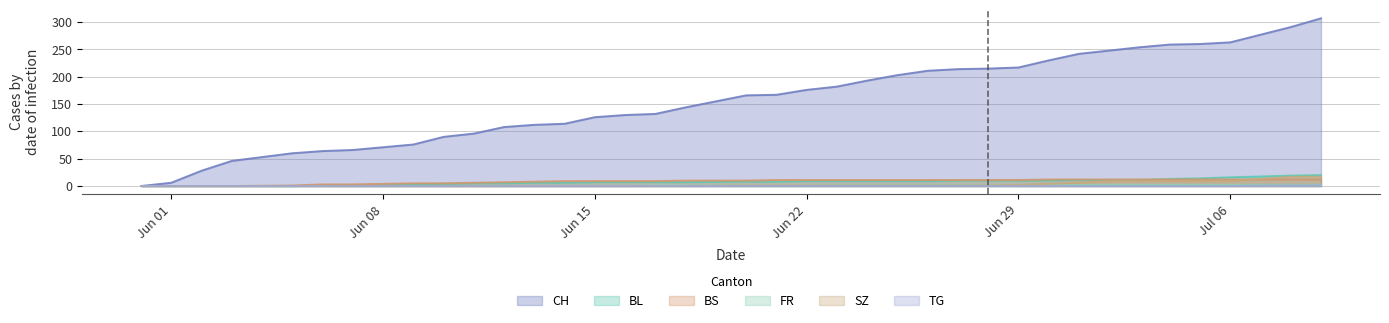

How many series are shown in this chart?

6